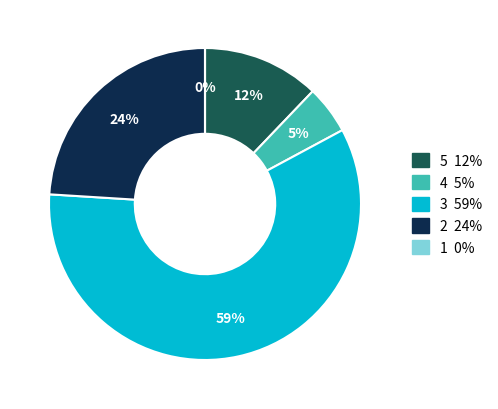

How many segments does this pie chart have?

5